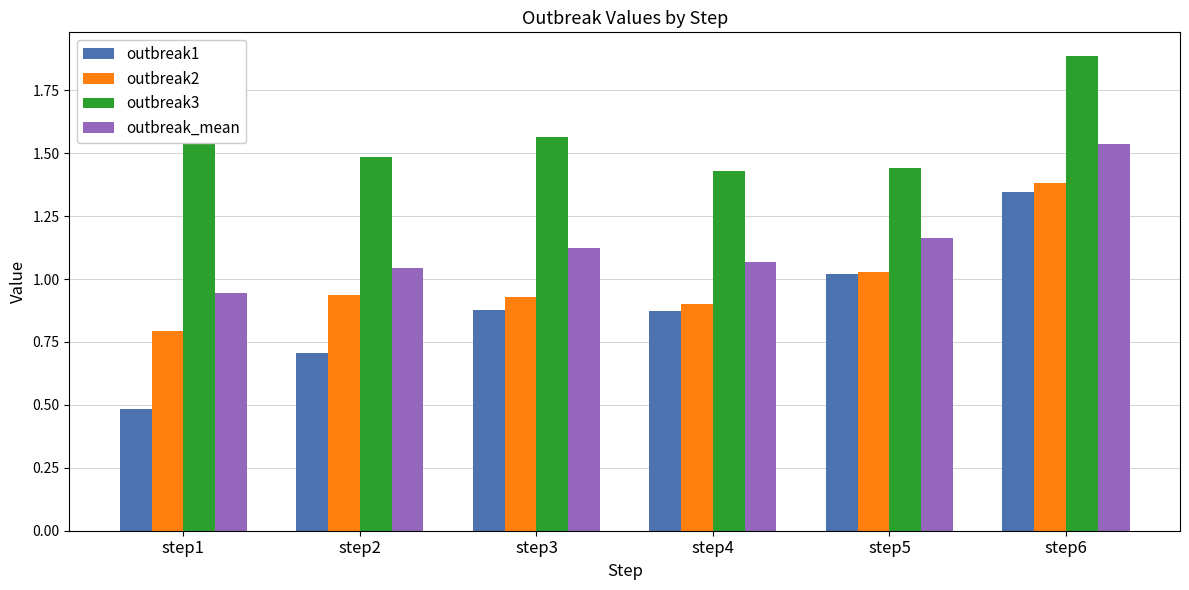

The value of outbreak3 at step3 is 2.5. True or false?

False